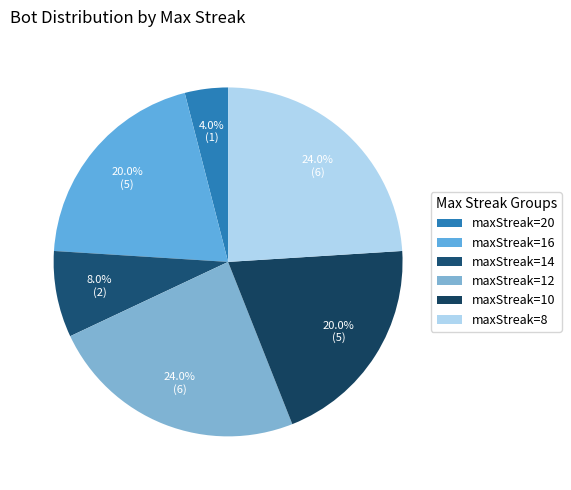

To the nearest percent, what portion does maxStreak=20 represent?

4%